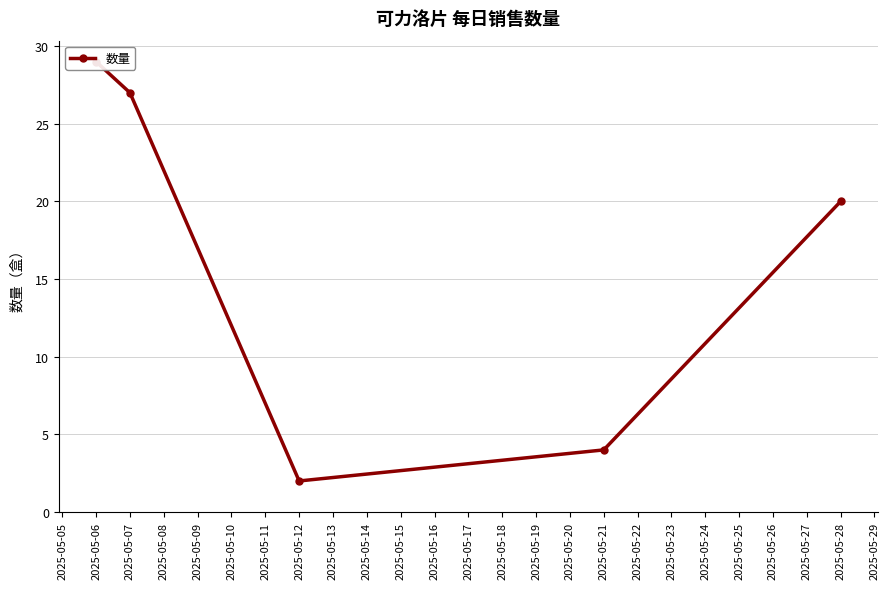

Count the number of values greater than 20.

2